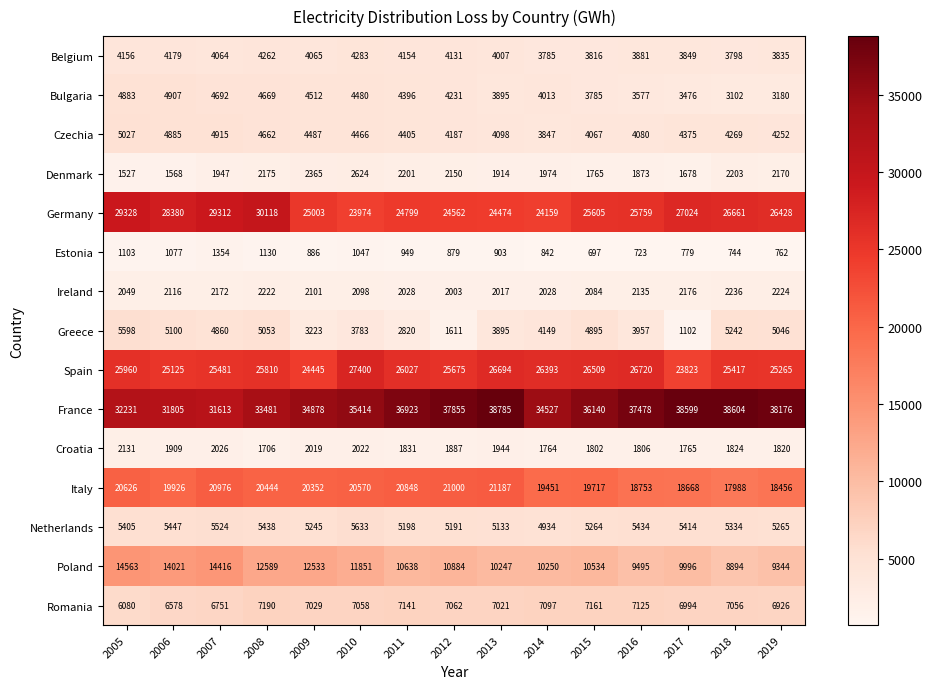

Rank the series at 2018 from highest to lowest value.

France, Germany, Spain, Italy, Poland, Romania, Netherlands, Greece, Czechia, Belgium, Bulgaria, Ireland, Denmark, Croatia, Estonia